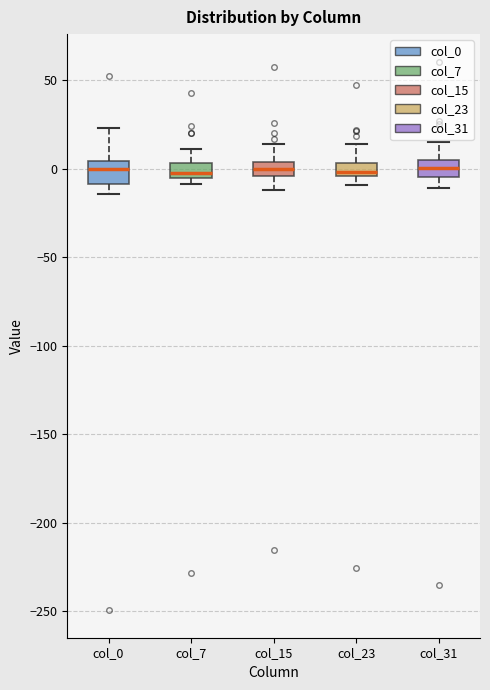

Where does the upper whisker of the box for col_7 end on the y-axis? The values are not printed on the chart, so give them approximately, as read against the axis.

10